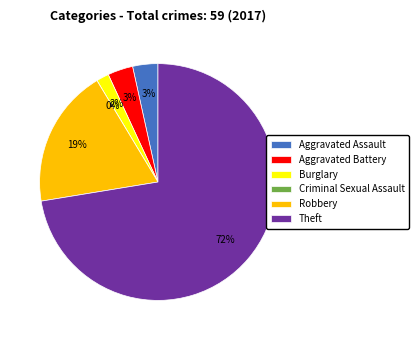

Does Robbery represent more than half of the total?

No